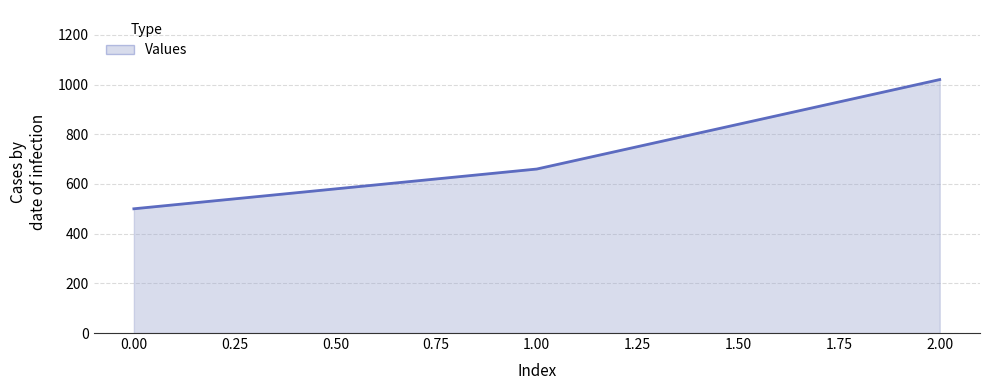

What is the difference between the maximum and minimum values?

520